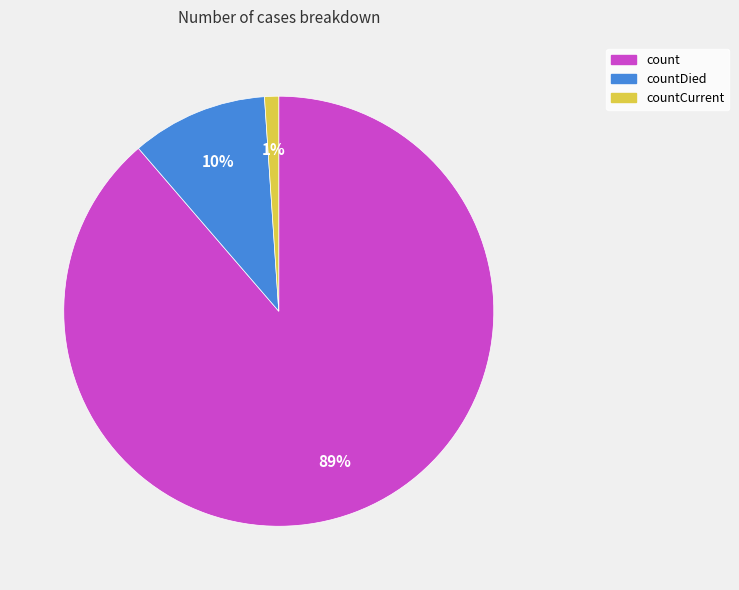

Does any single category account for the majority?

Yes